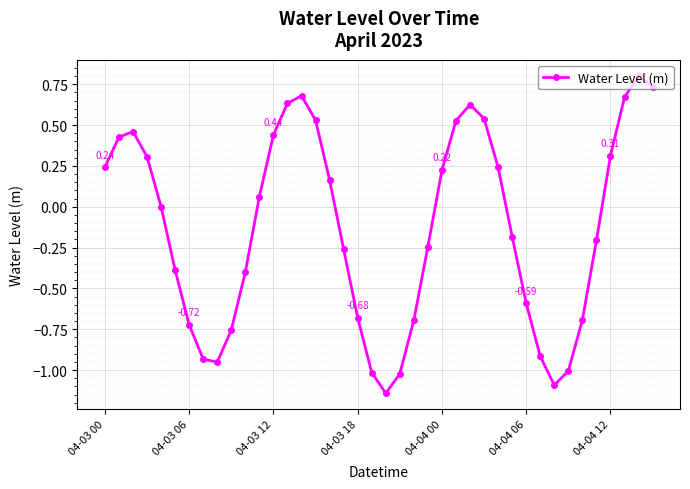

What is the difference between the maximum and minimum values?

1.9